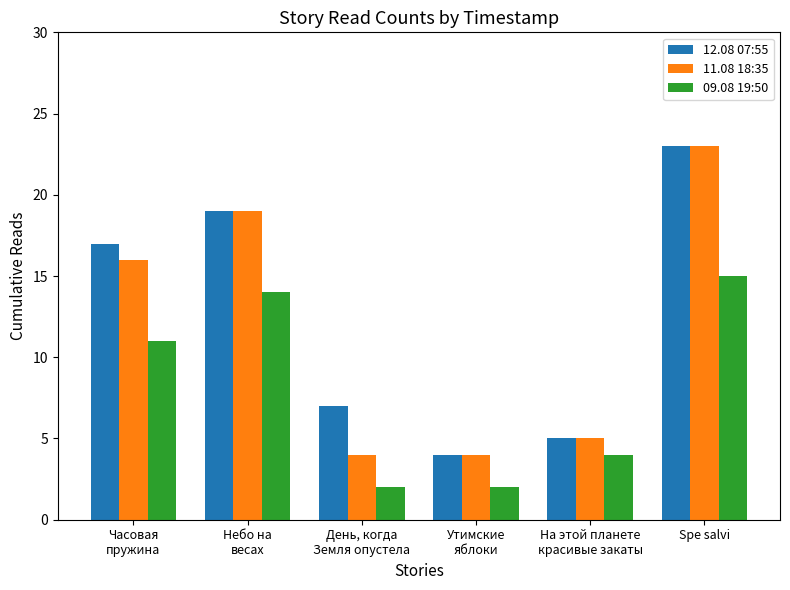

At how many categories does at least one series exceed 14?

3